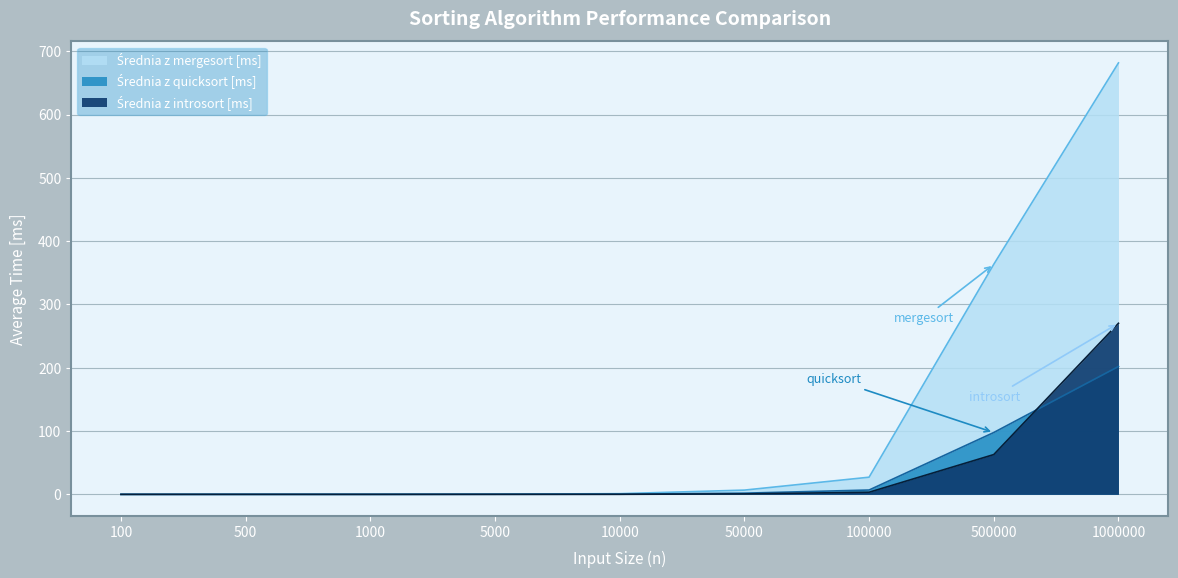

Which series changed the most between 100 and 1000?

Średnia z mergesort [ms]